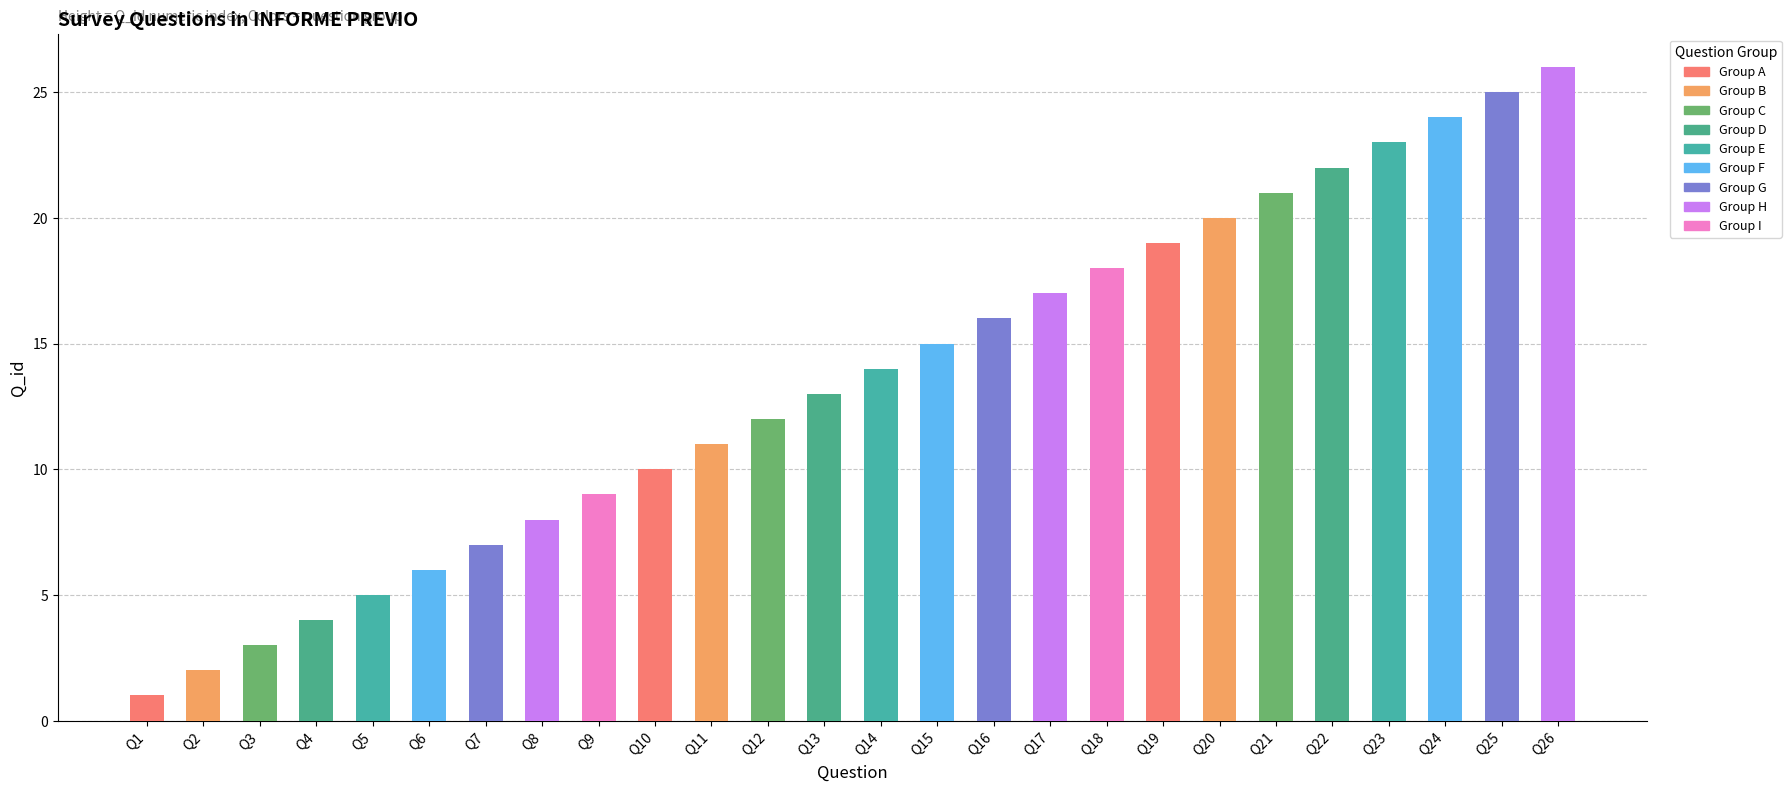

What value does the data have at Q18?

18